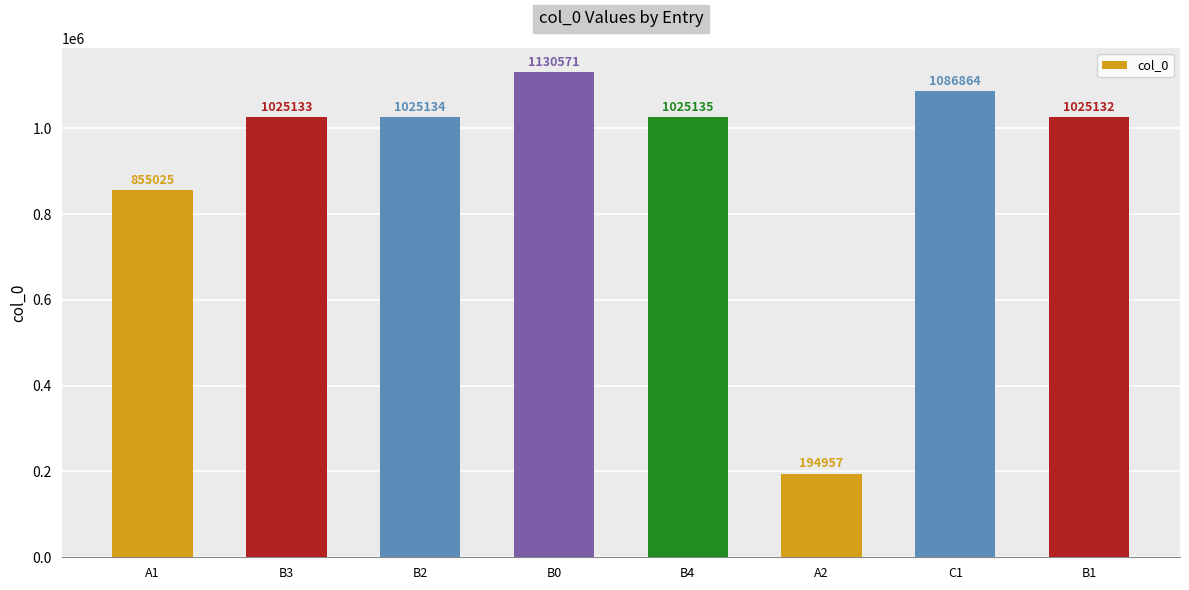

True or false: the data shows 362386 at B2.

False